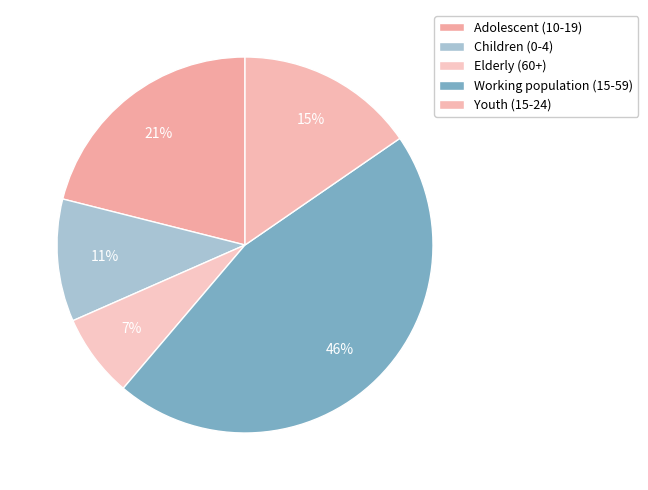

Does Elderly (60+) represent more than half of the total?

No